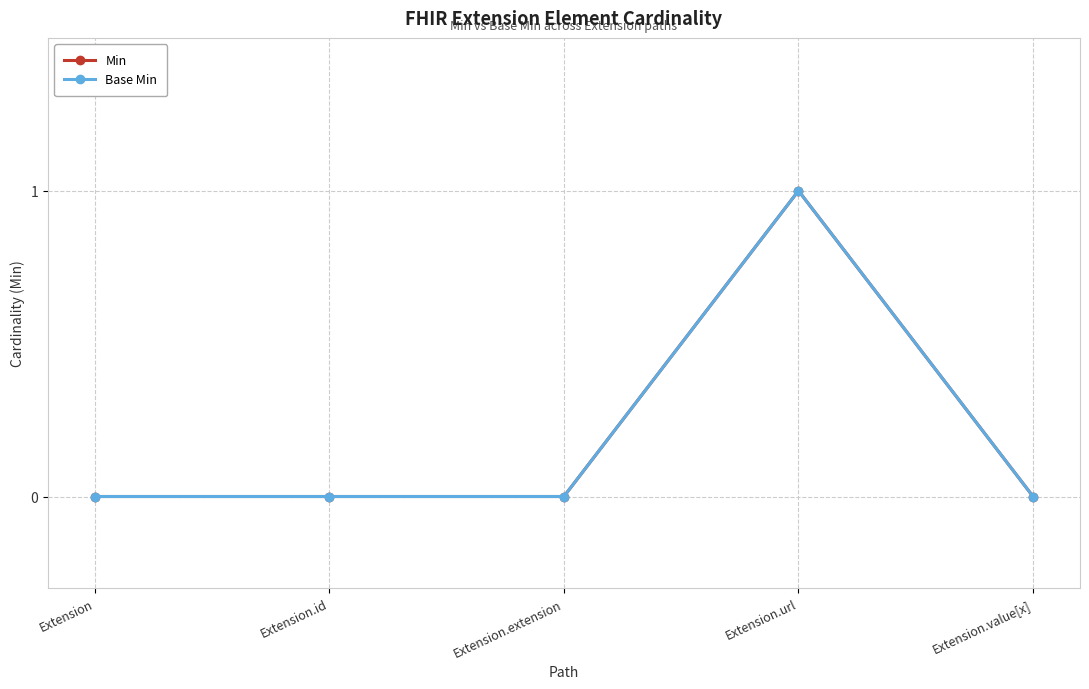

Which series changed the most between Extension.extension and Extension.url?

Min